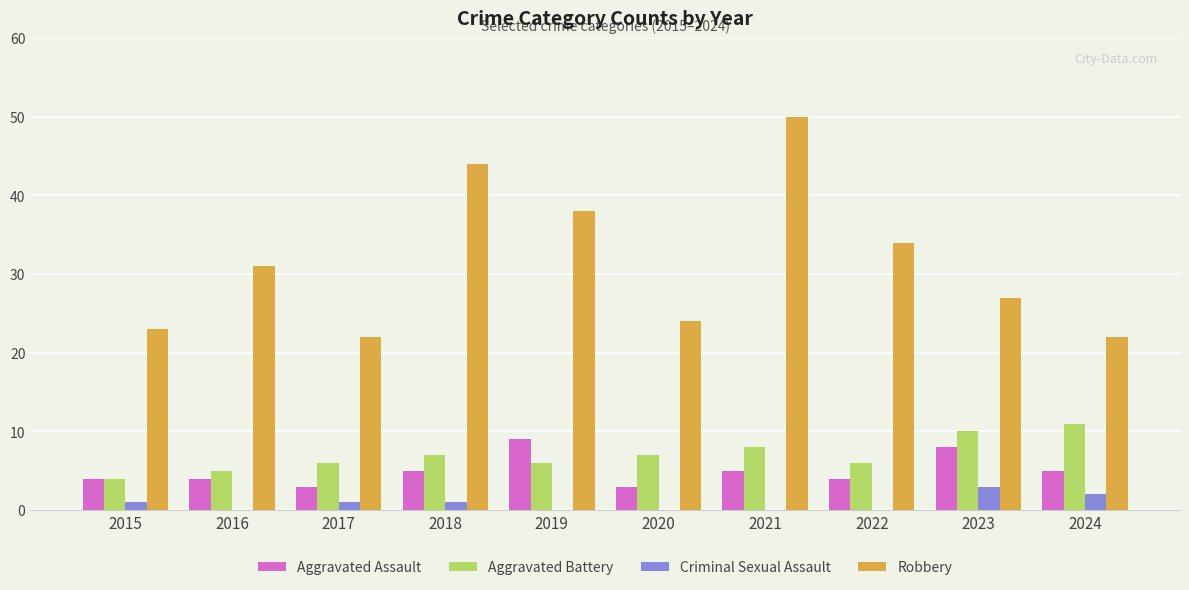

Is it true that Criminal Sexual Assault equals 0 at 2019?

True